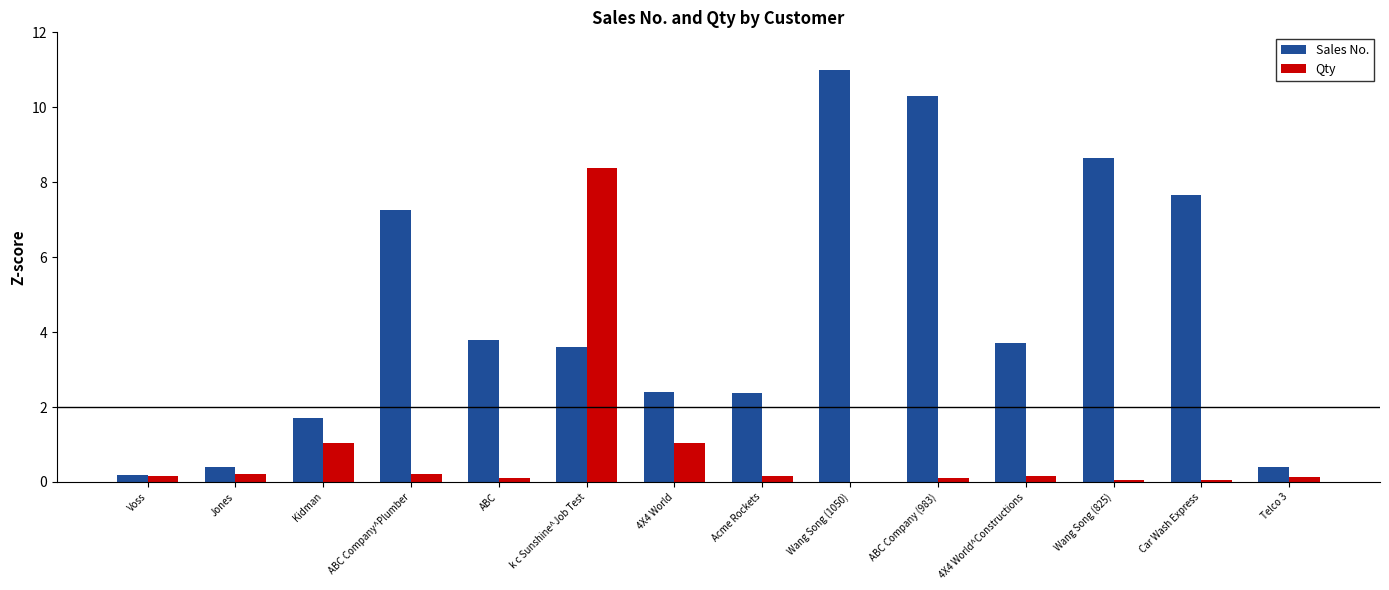

What is the sum of the Sales No. values at k c Sunshine^Job Test and Wang Song (825)?

12.3